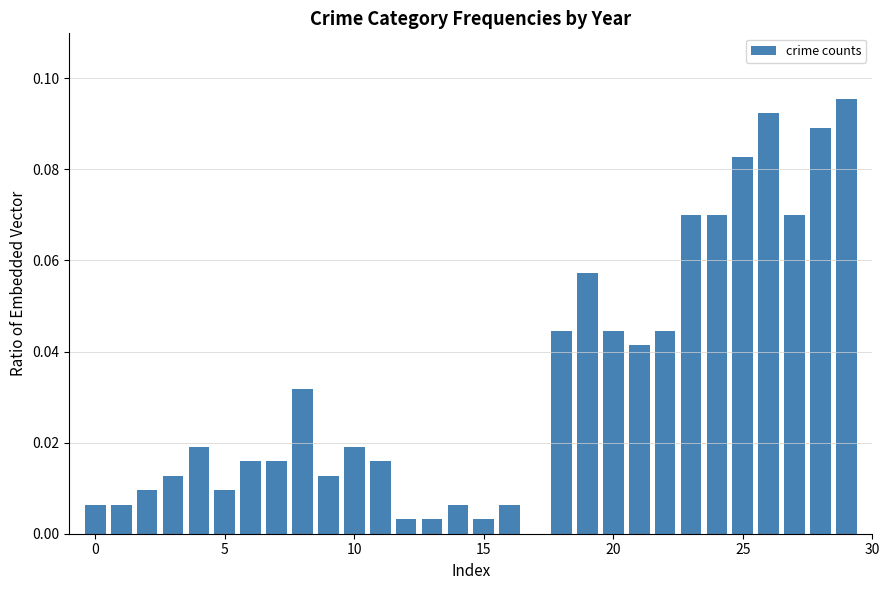

What is the sum of all values?

1.0